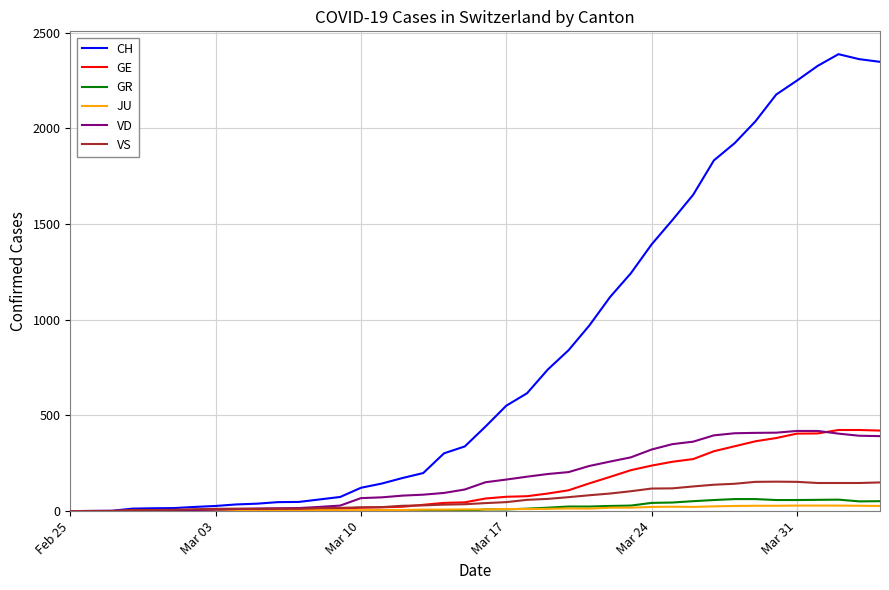

Which series has the largest range (max minus min)?

CH